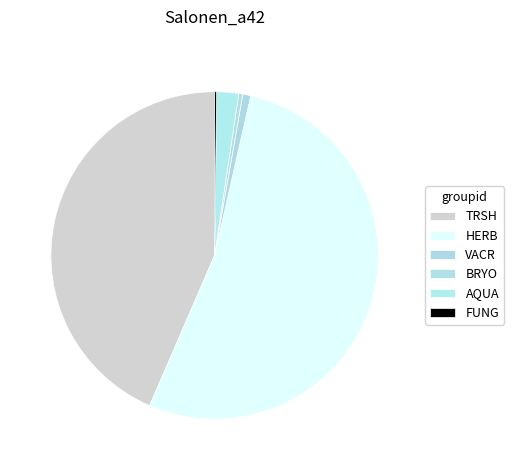

Which category accounts for the majority?

HERB